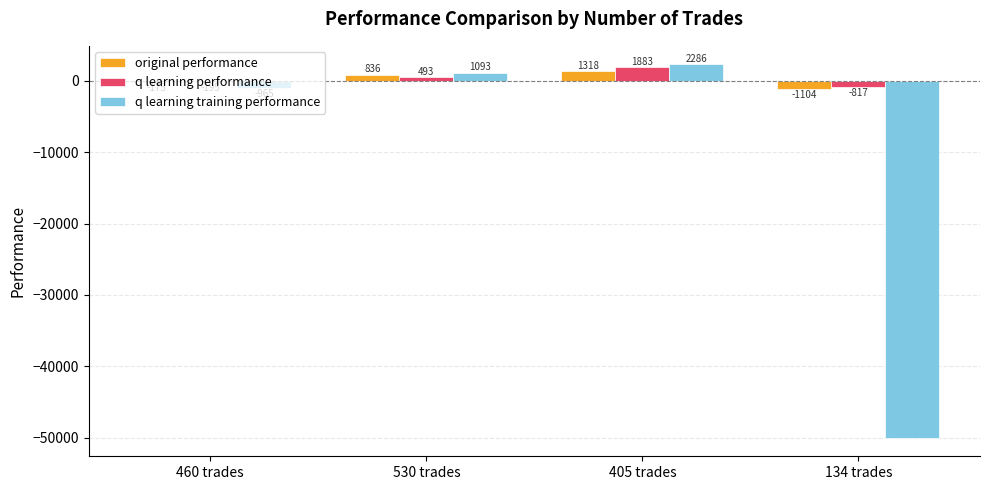

At which category is the sum across all series the highest?

405 trades